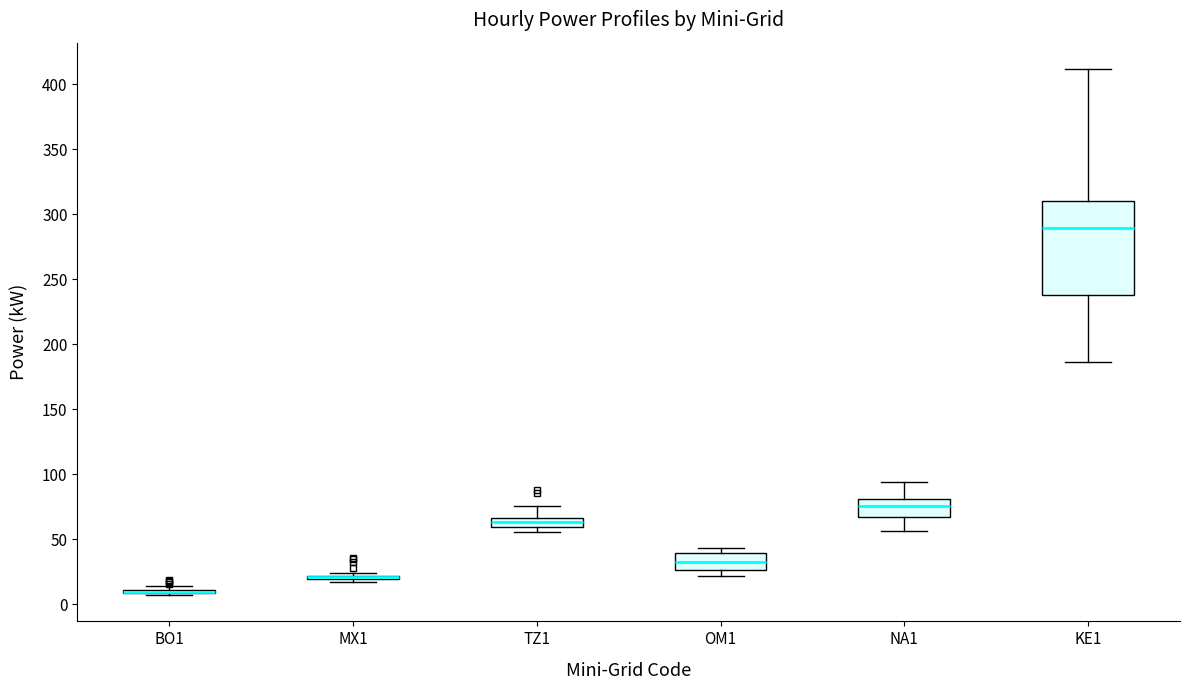

Comparing the boxes themselves (not the whiskers), which one is the tallest?

KE1